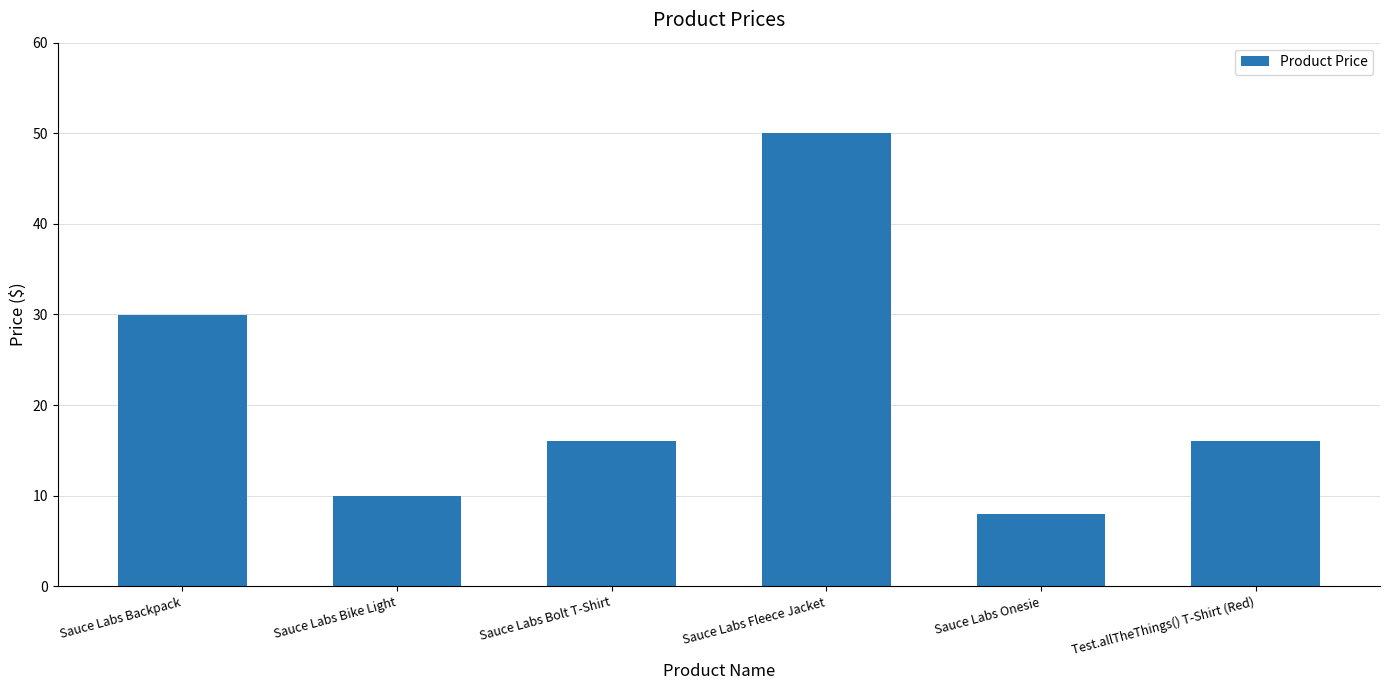

What is the change in value from Sauce Labs Bike Light to Sauce Labs Onesie?

-2.0